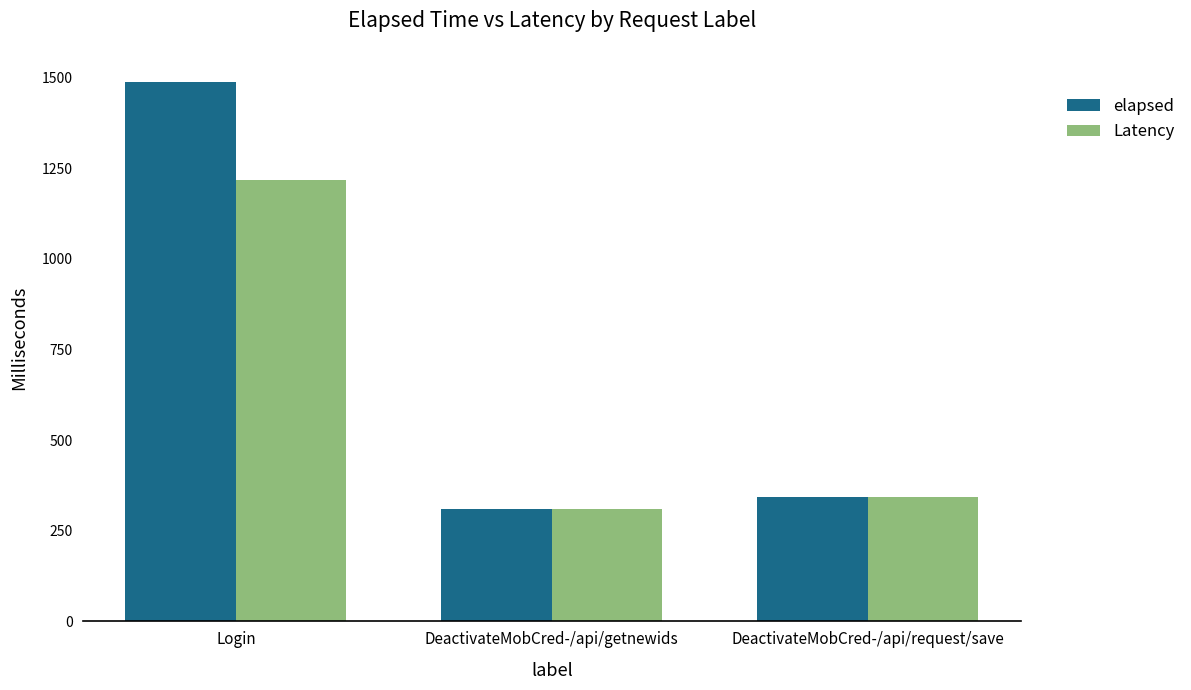

Which series has the widest spread of values?

elapsed